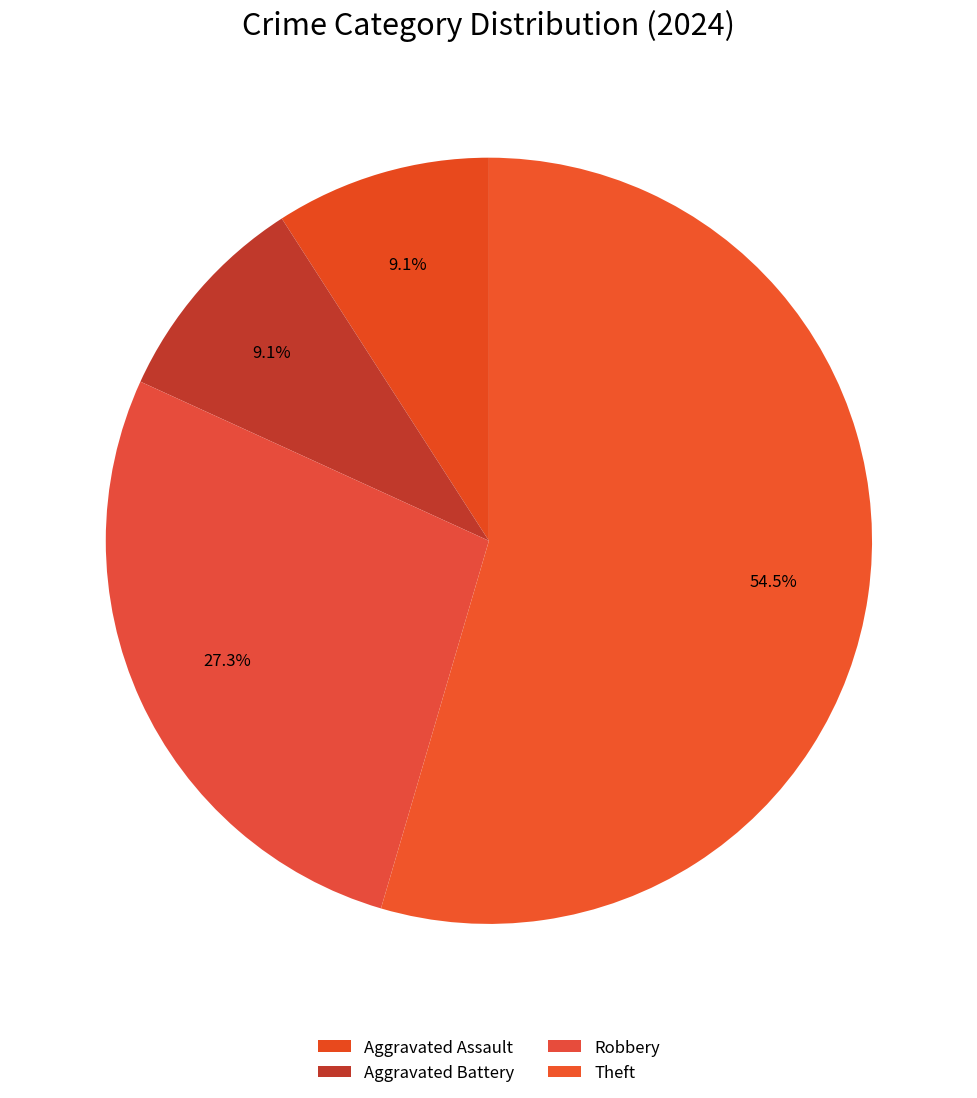

To the nearest percent, what is the difference between the Theft and Aggravated Battery slice percentages?

45%